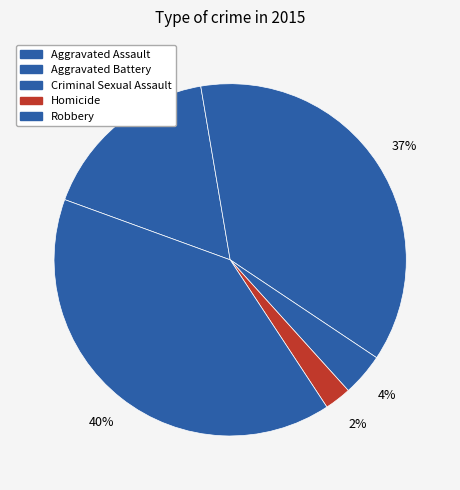

What percentage is the Criminal Sexual Assault slice, to the nearest percent?

4%